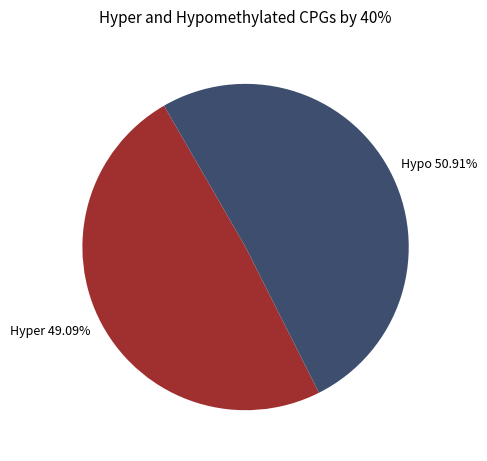

Does any single category account for the majority?

Yes